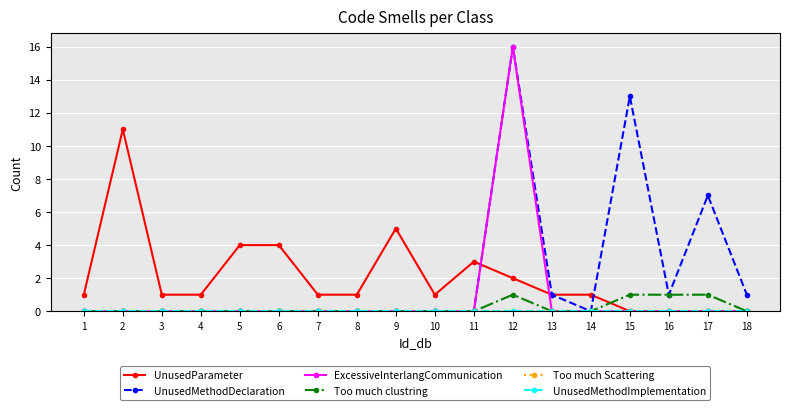

True or false: UnusedMethodDeclaration has more than 0 interior local peaks.

True